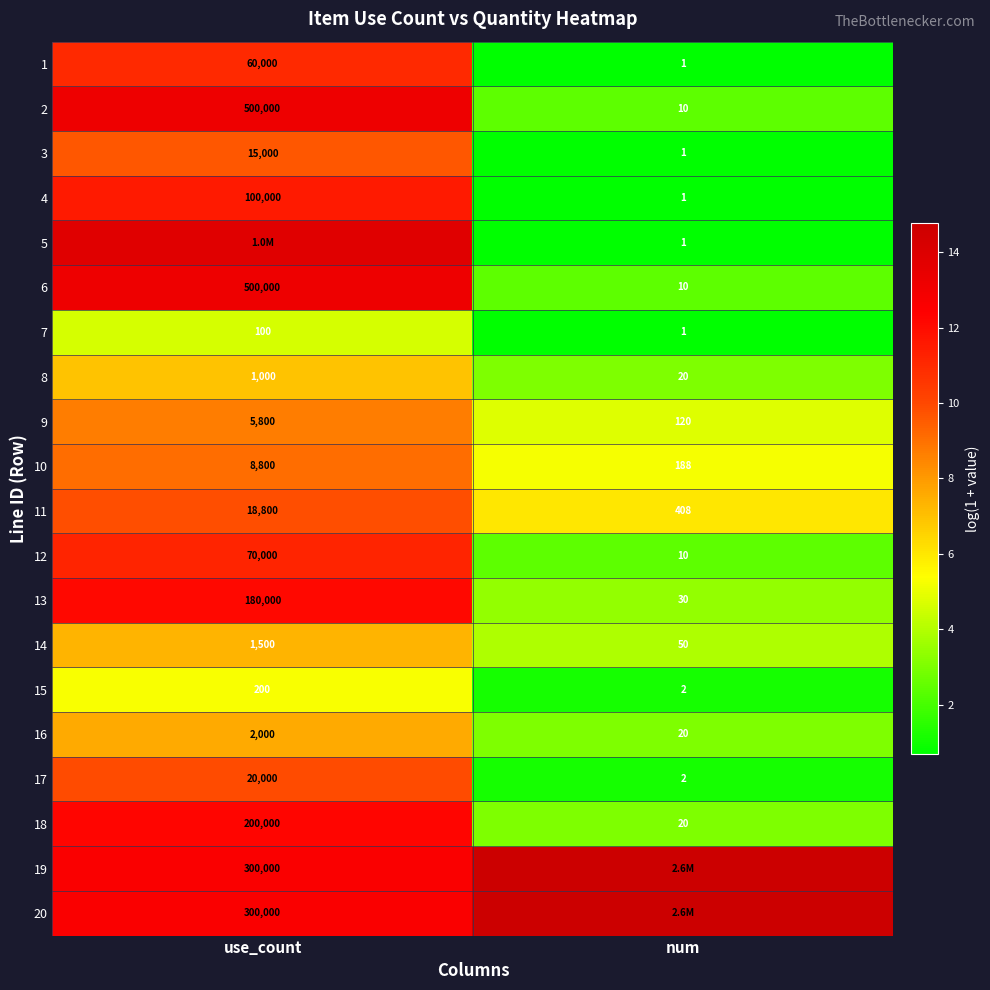

The 14 series shows 12.3 at use_count. True or false?

False